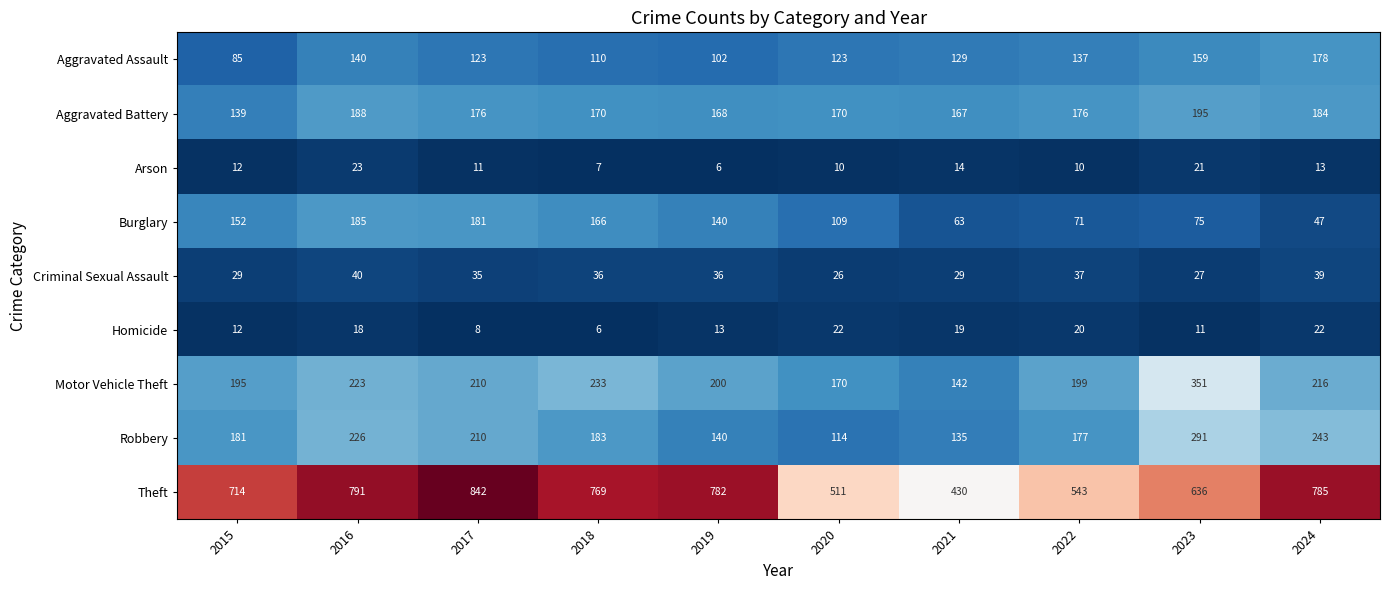

Is it true that Robbery equals 183 at 2018?

True